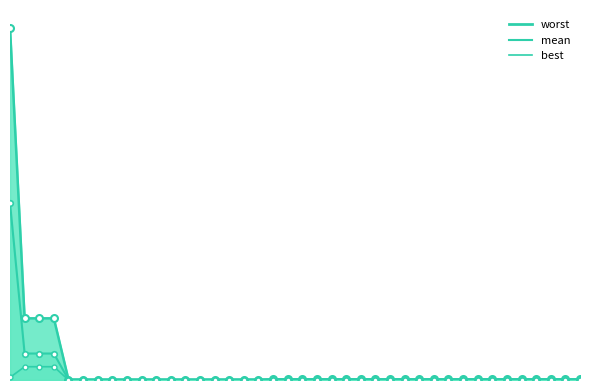

Which series has the largest range (max minus min)?

worst